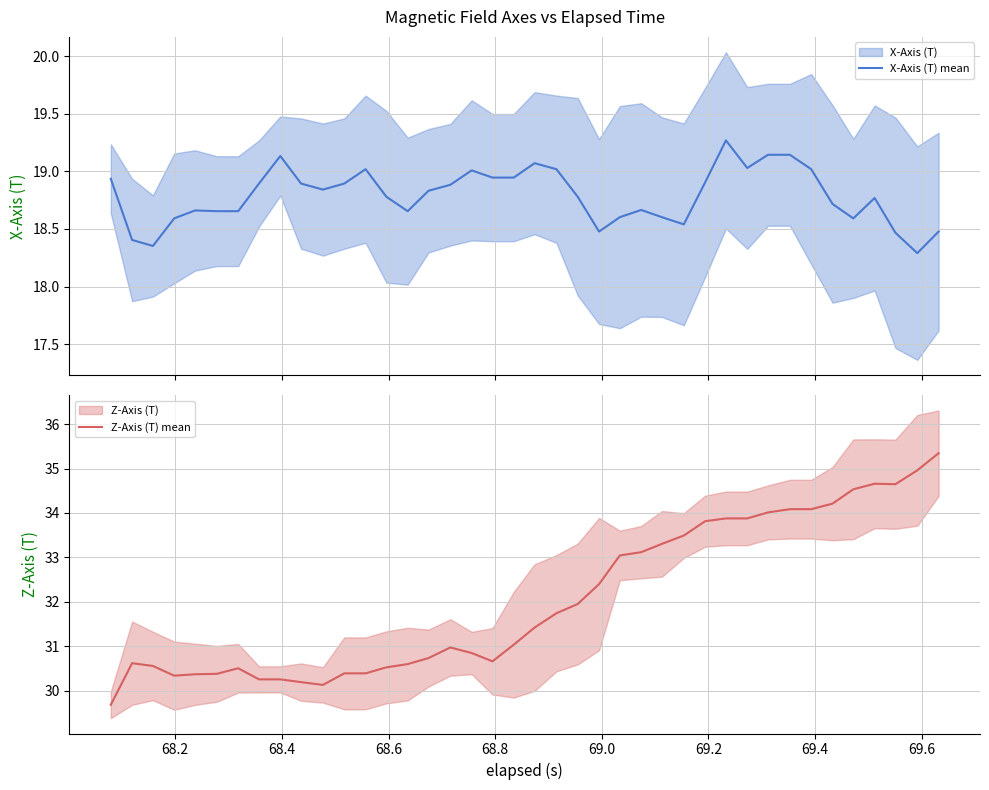

What is the highest value of the Z-Axis (T) mean series?

35.3